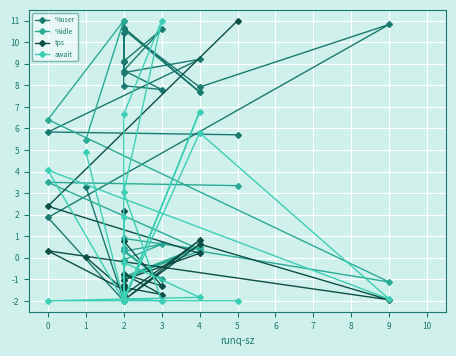

True or false: %user and await cross at least once.

True